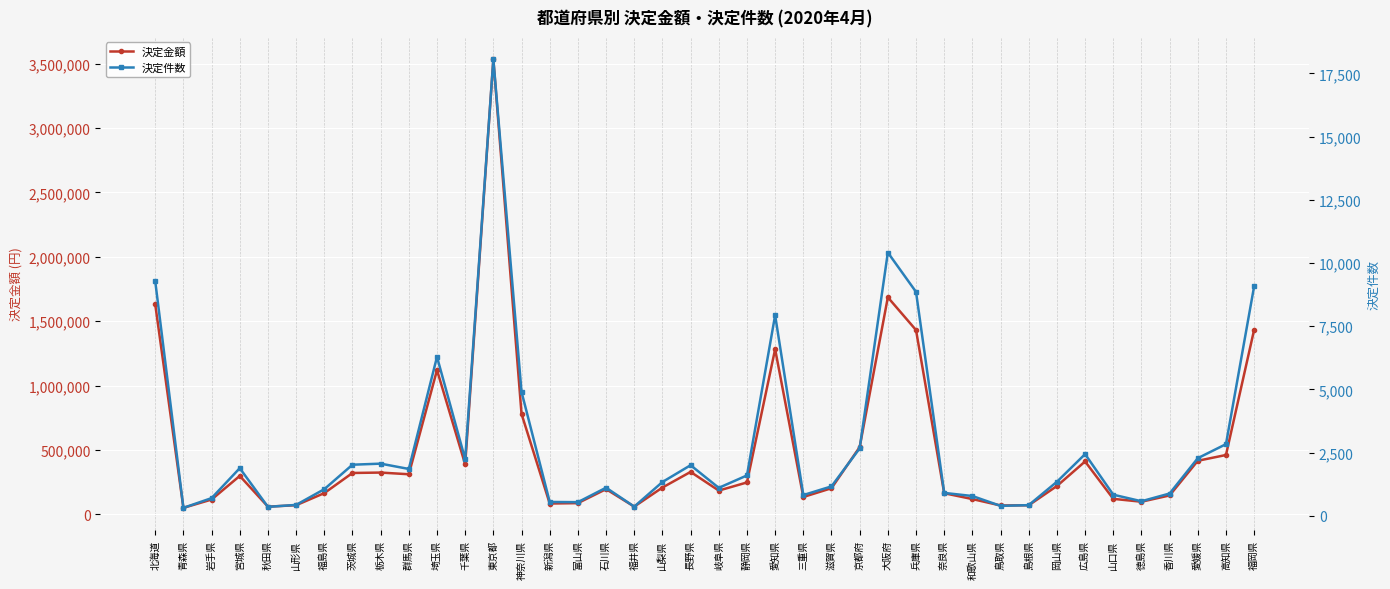

What is the difference between the second highest and minimum values in the 決定件数 series?

10096